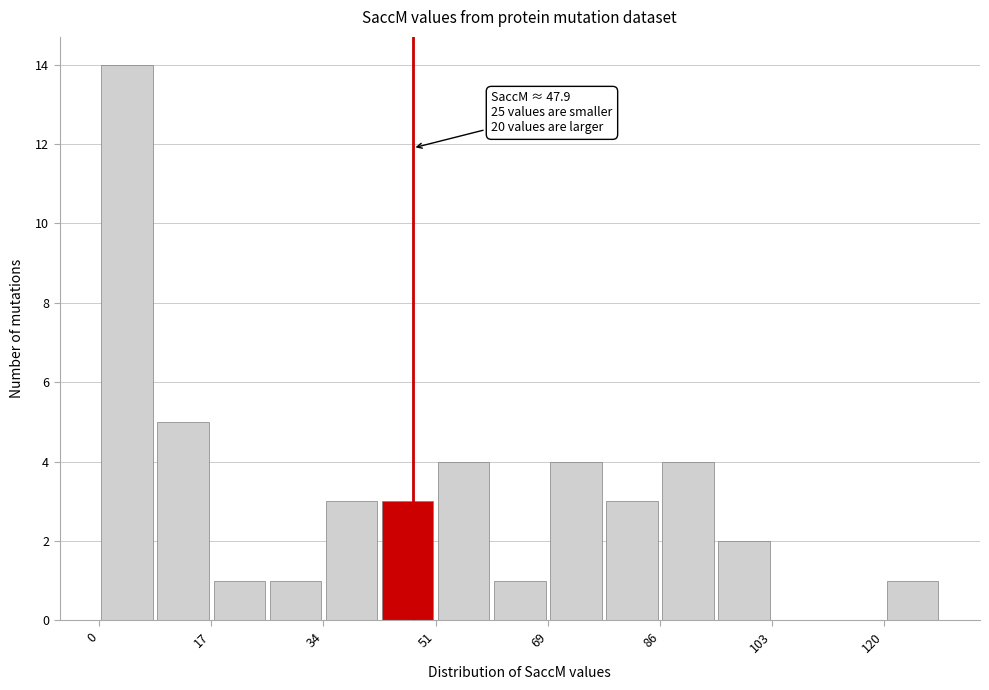

Which range on the x-axis has the tallest bar?

0 to 8